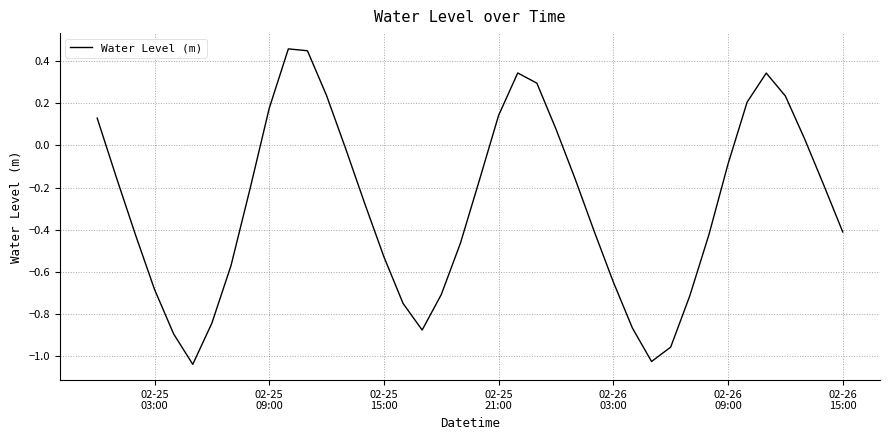

What is the difference between the maximum and minimum values?

1.5